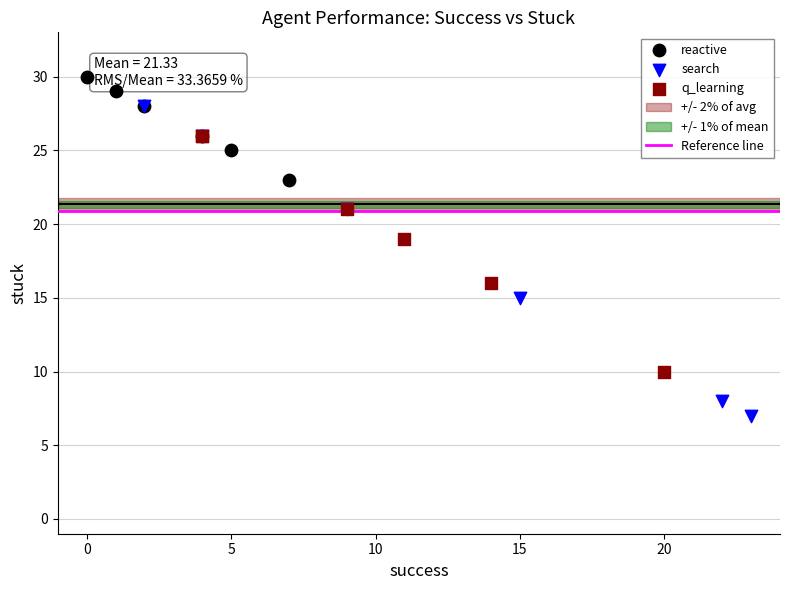

Which series contains the highest Y value?

reactive